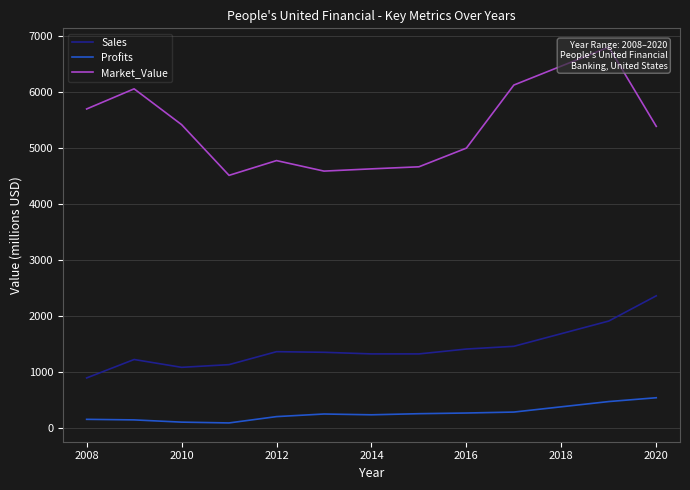

True or false: Sales has a value of 4047.9 at 2020.

False